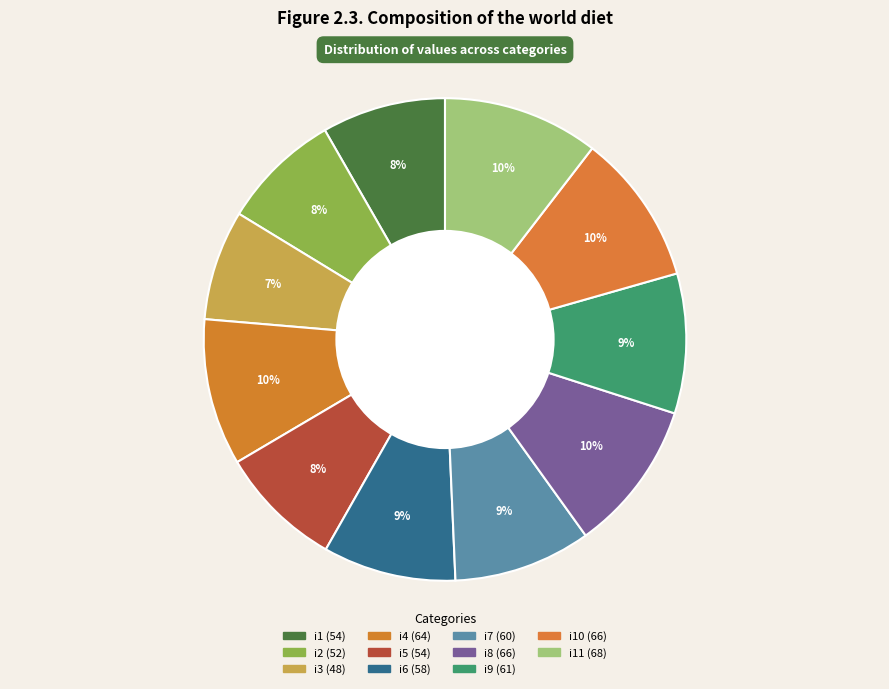

Which category has the biggest portion of the pie?

i11